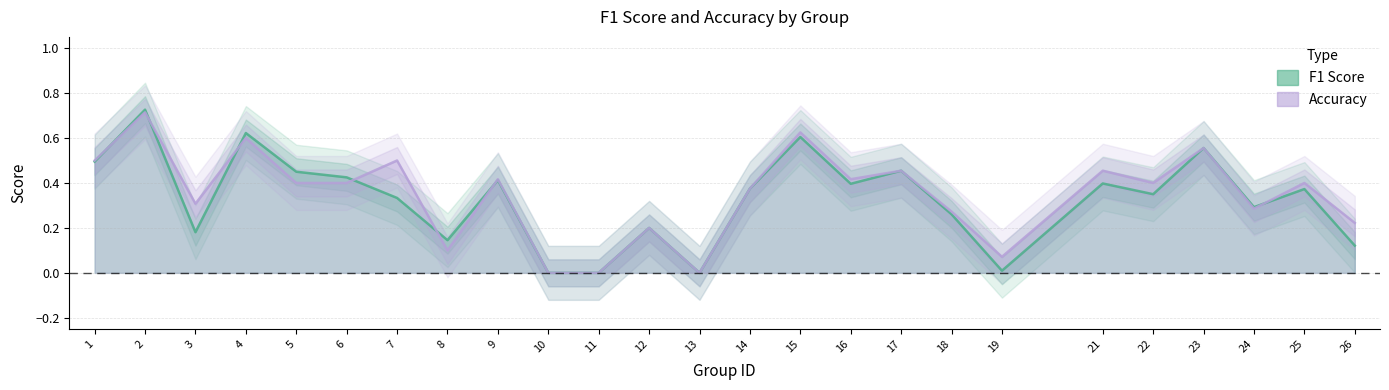

Where is the first local maximum for accuracy?

2